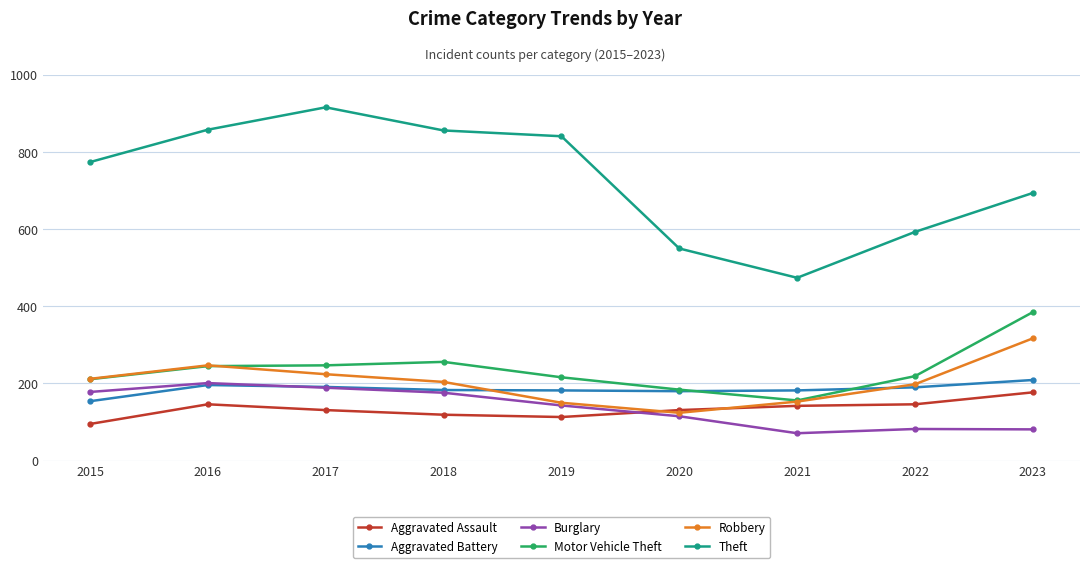

What is the value of the Robbery point at the 6th from the left?

124